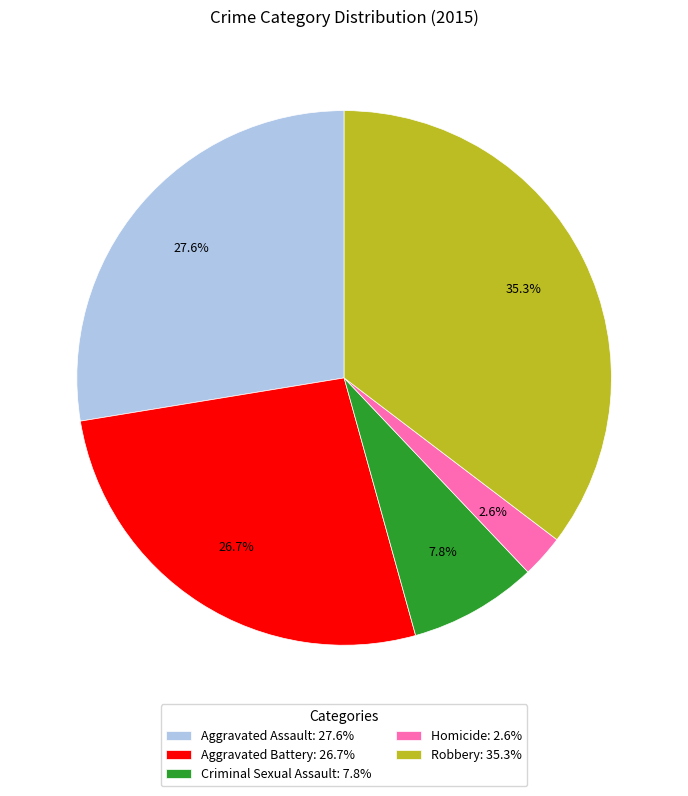

To the nearest percent, what percentage of the pie is Robbery?

35%